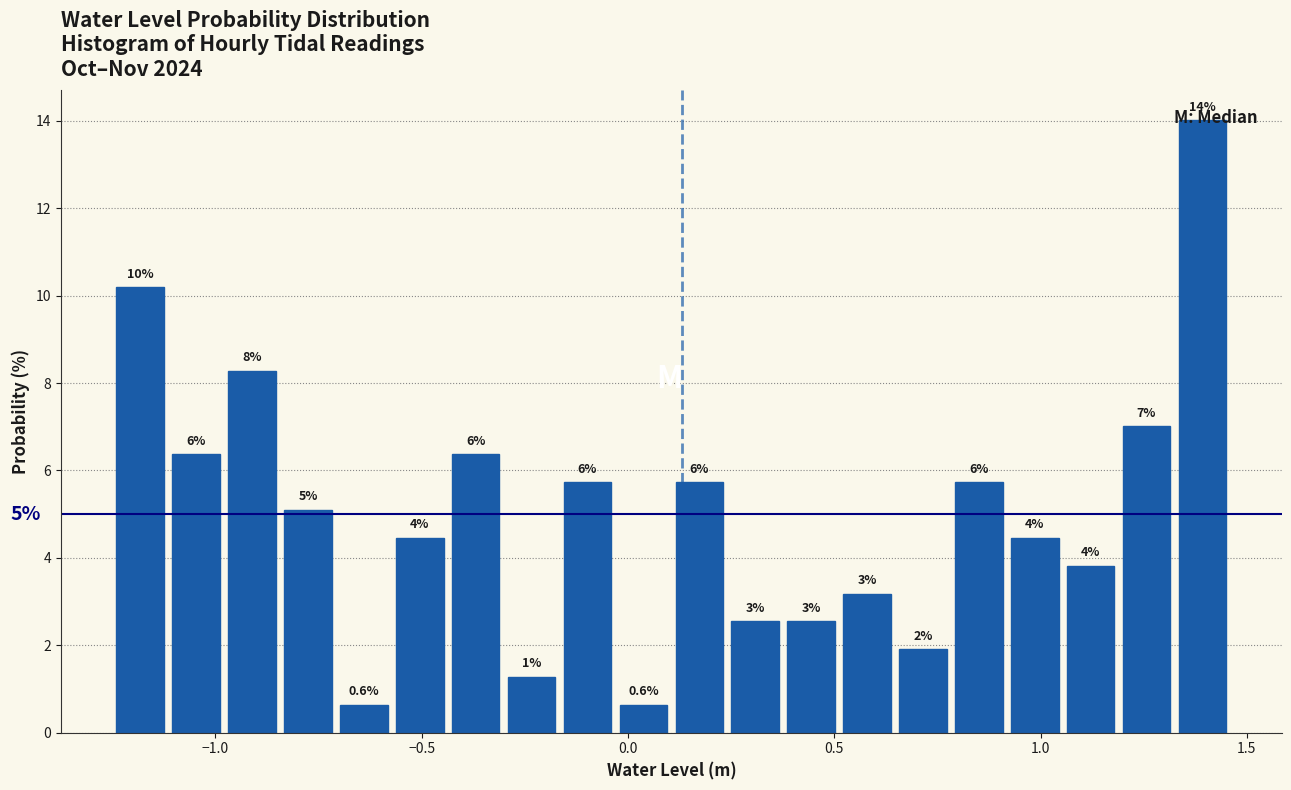

Around what value on the x-axis is the tallest bar? Give the approximate position of its centre, as read against the axis.

1.40